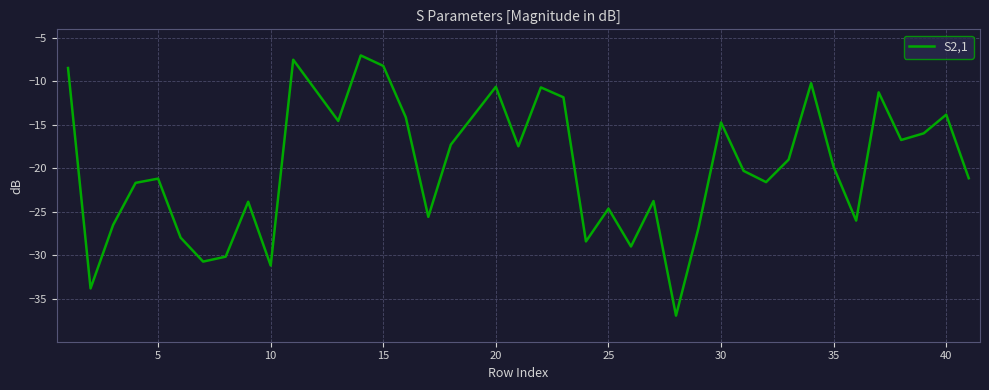

What is the maximum value shown in the chart?

-7.0